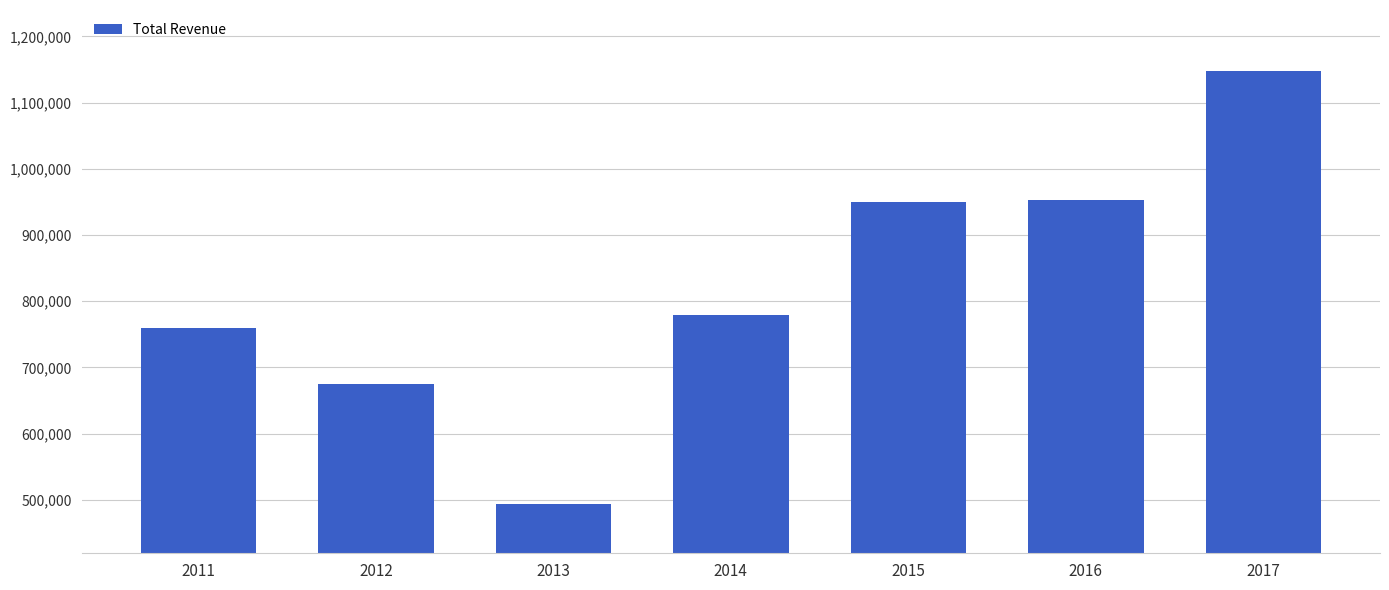

Approximately how many times larger is the value at 2015 compared to 2016?

1.0